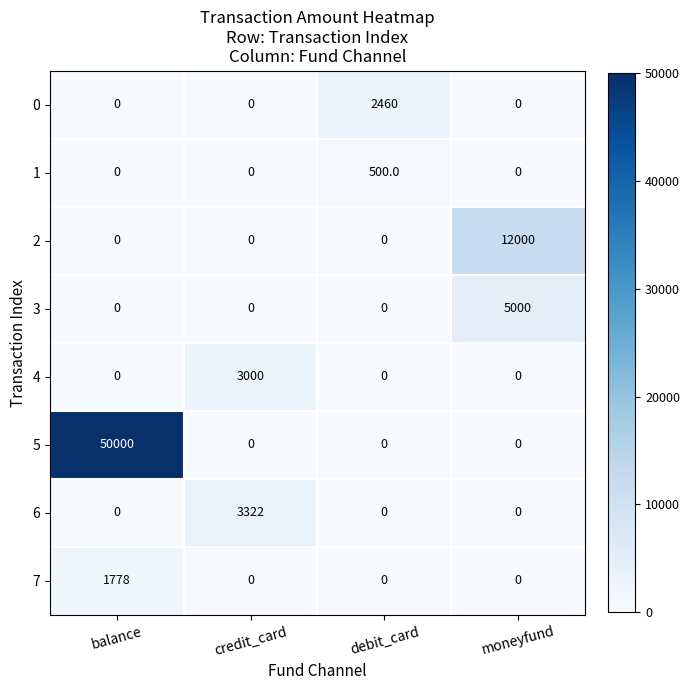

How many values in the 4 series exceed 0?

1